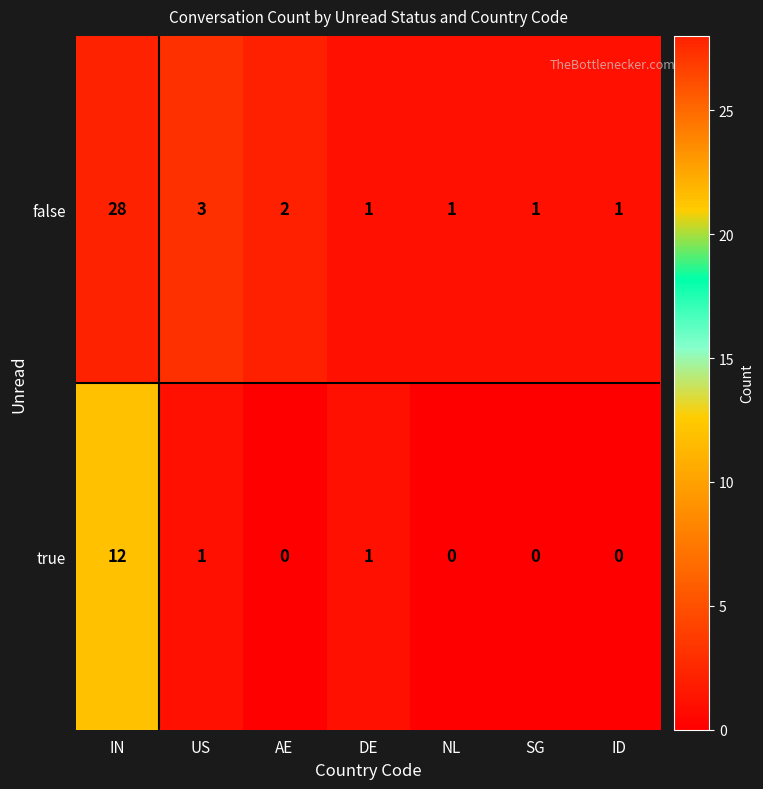

True or false: true has a value of 12 at IN.

True